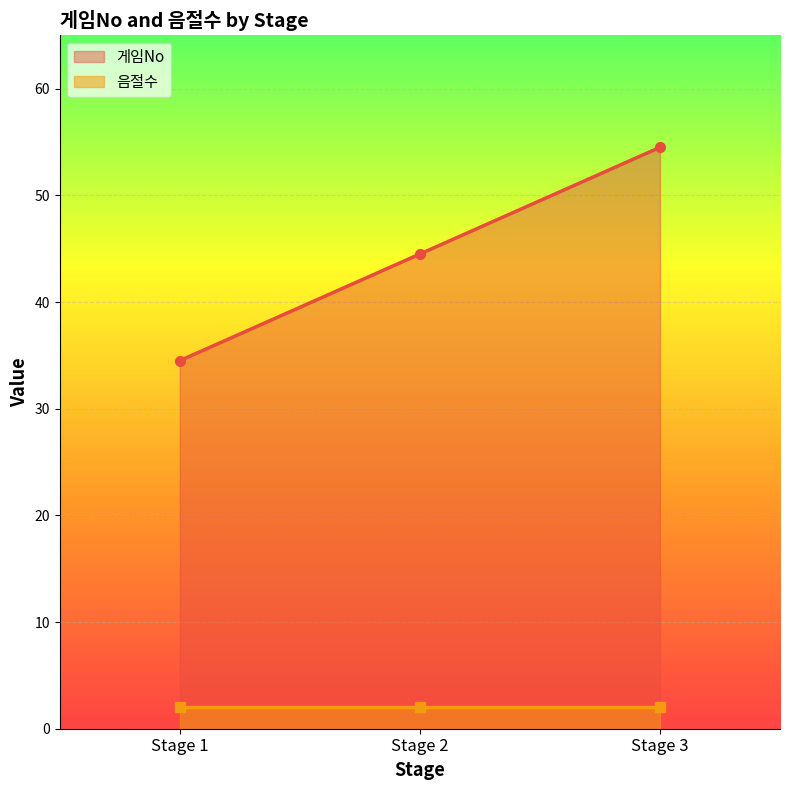

Rank the series by their average value, from lowest to highest.

음절수, 게임No